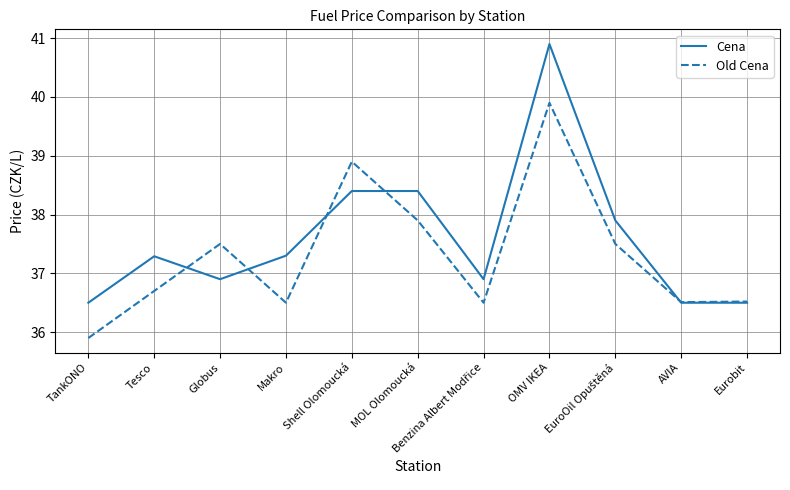

The Old Cena series shows 36.7 at Tesco. True or false?

True